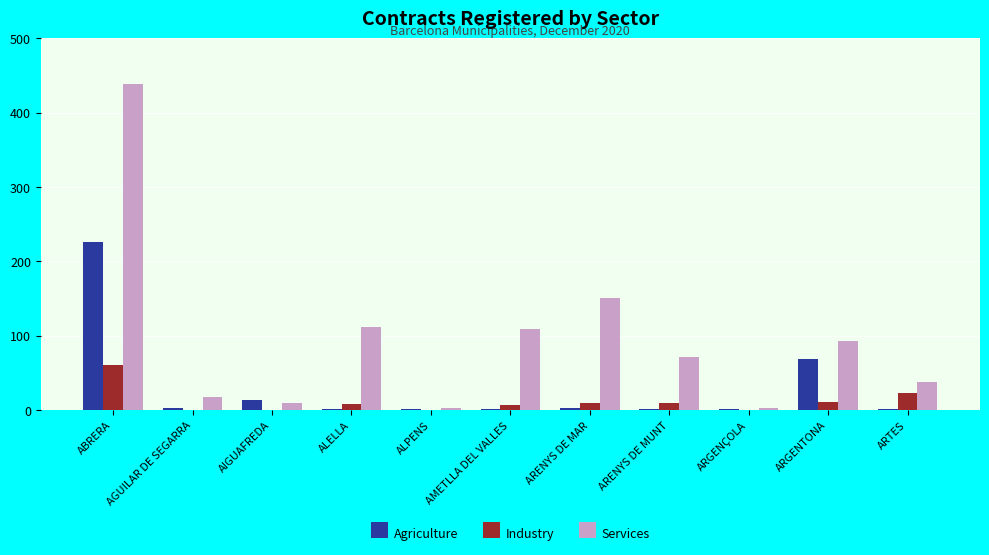

True or false: Agriculture has a value of 397 at ABRERA.

False